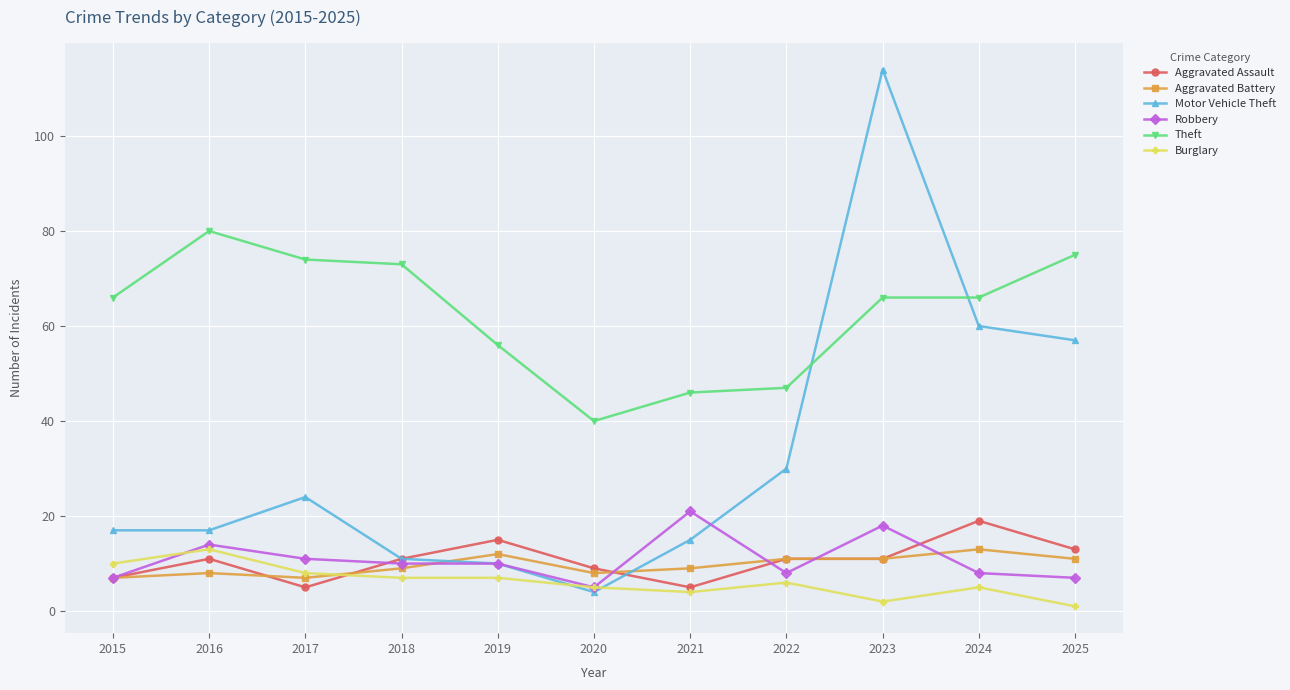

What is the approximate value of Aggravated Battery at 2021?

9